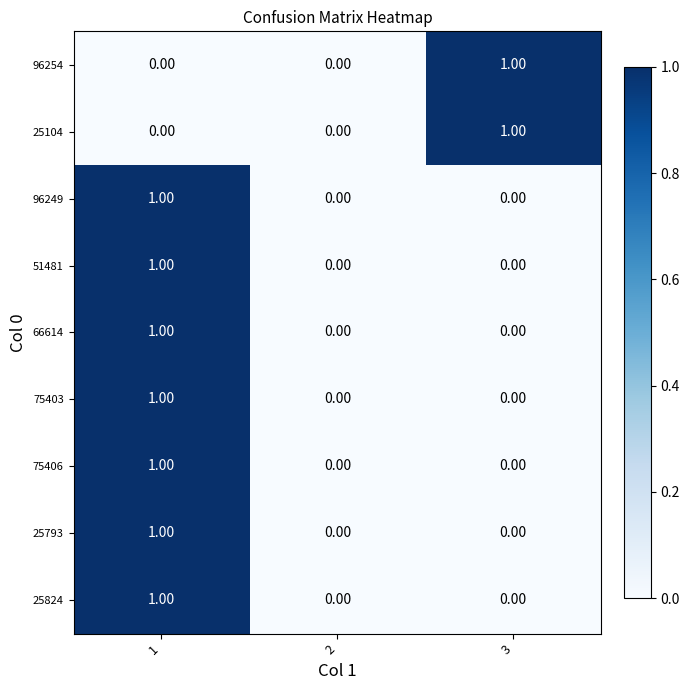

Is the value of 25793 at 3 greater than the value of 96254 at 3?

No